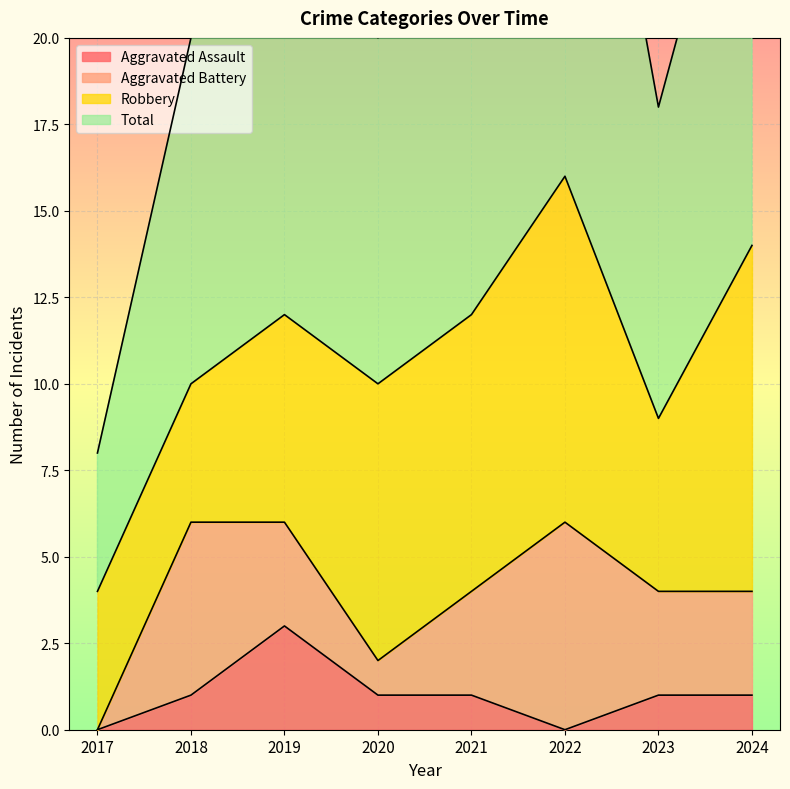

How many data points in Total are above 24?

3